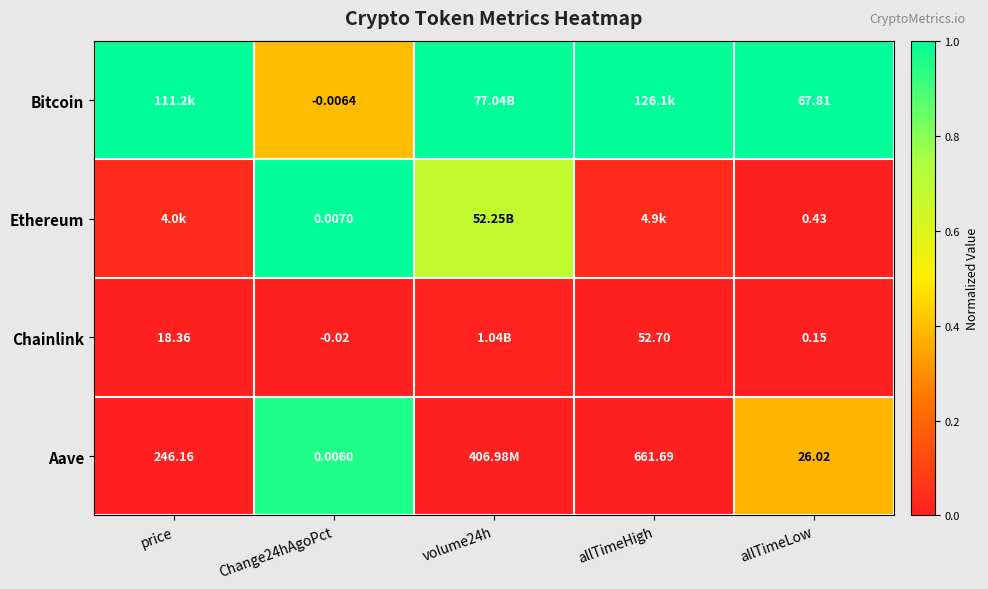

How many categories are shown in the chart?

5